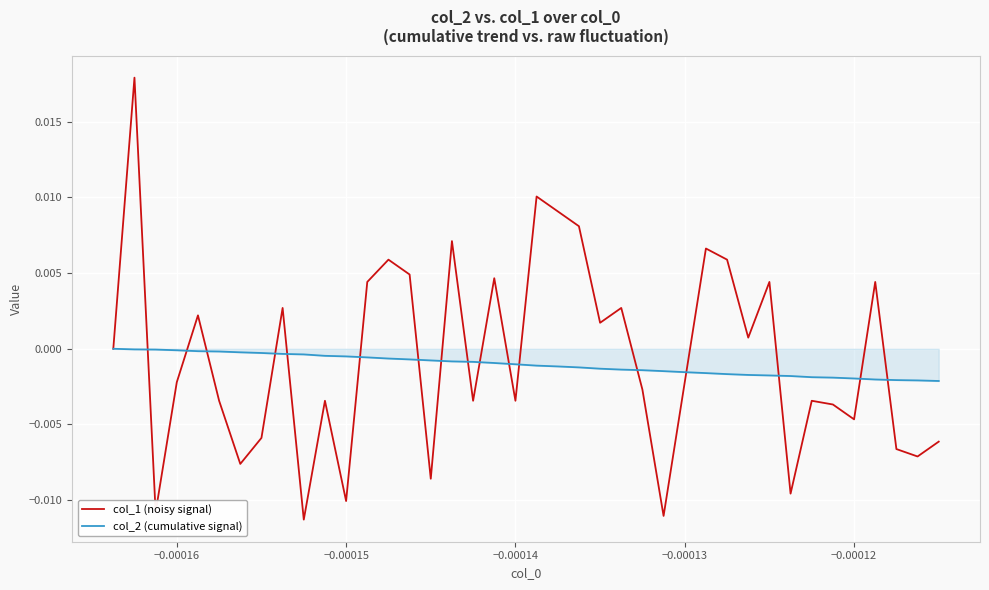

Which series has the largest range (max minus min)?

col_1 (noisy signal)